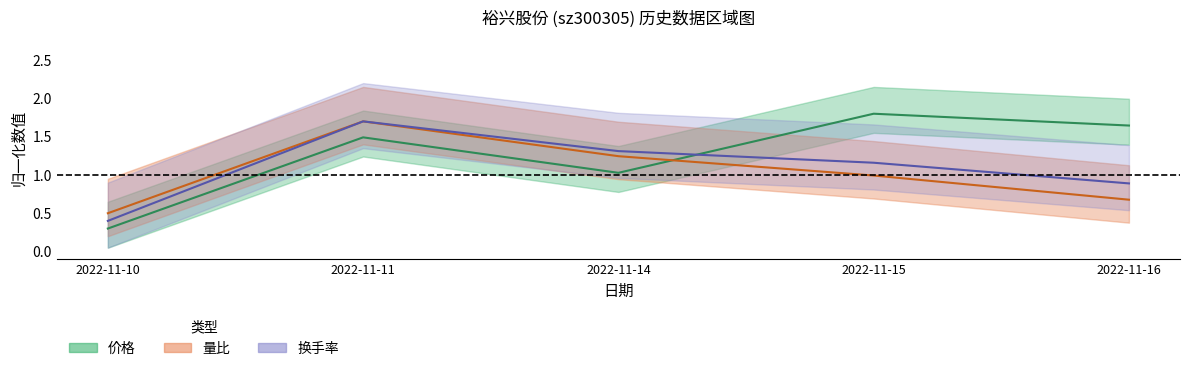

True or false: 价格 has more than 1 interior local peaks.

True